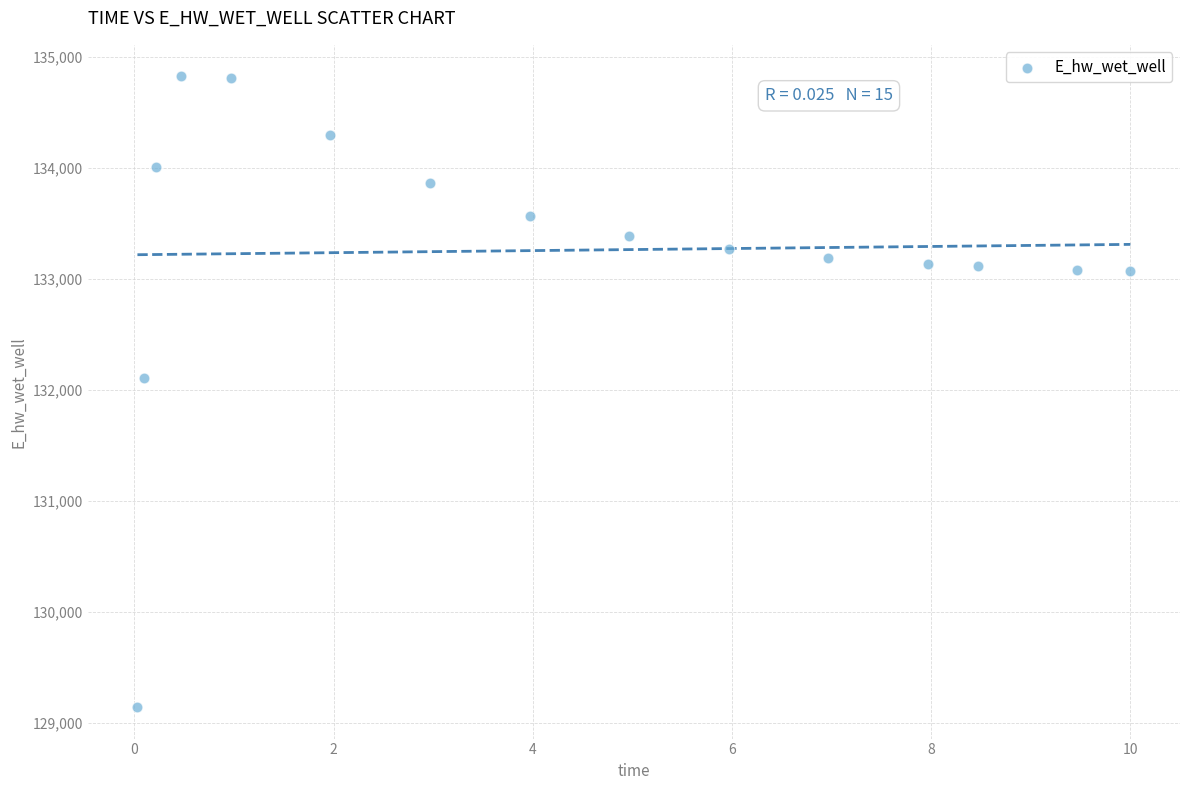

What is the range of Y values (max minus min)?

5682.5